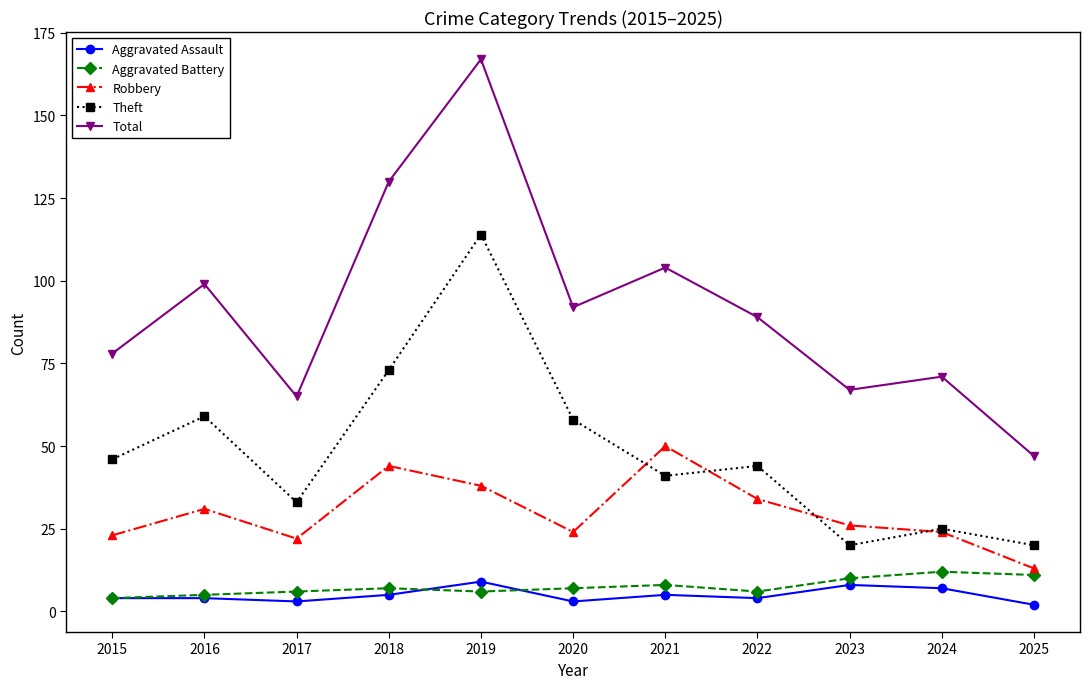

How many data points in Aggravated Battery are less than 7?

5